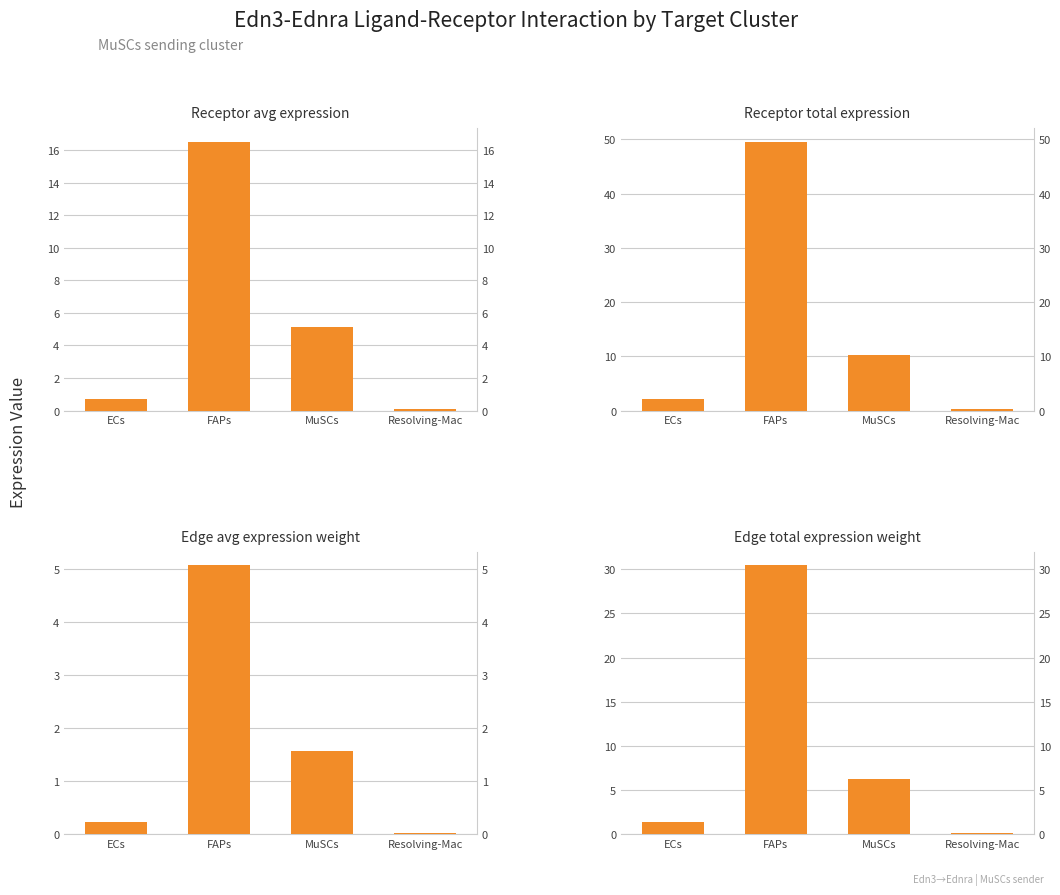

Which series changed the most between FAPs and MuSCs?

Receptor total expression